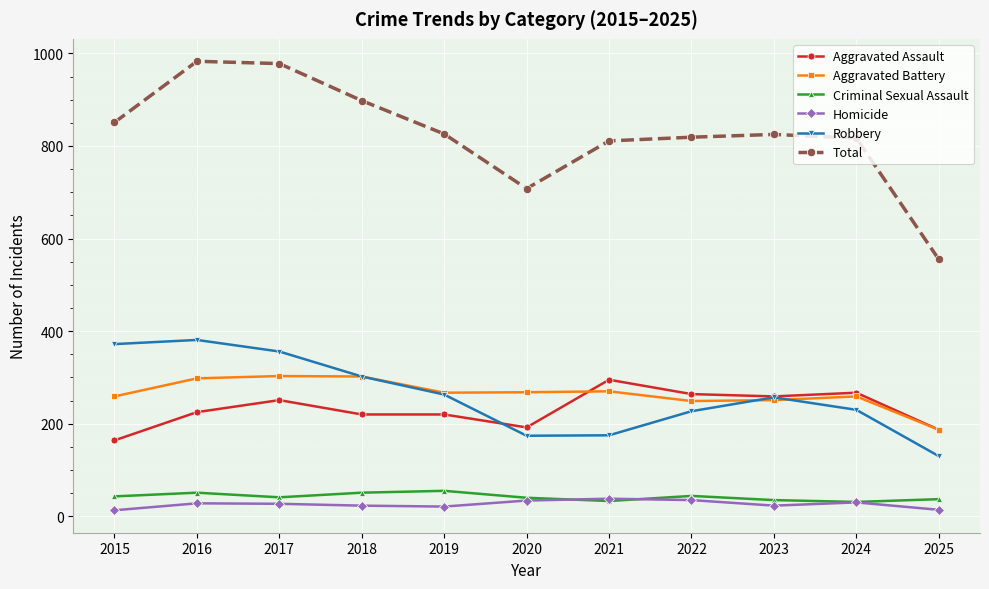

True or false: Total has more than 0 interior local peaks.

True